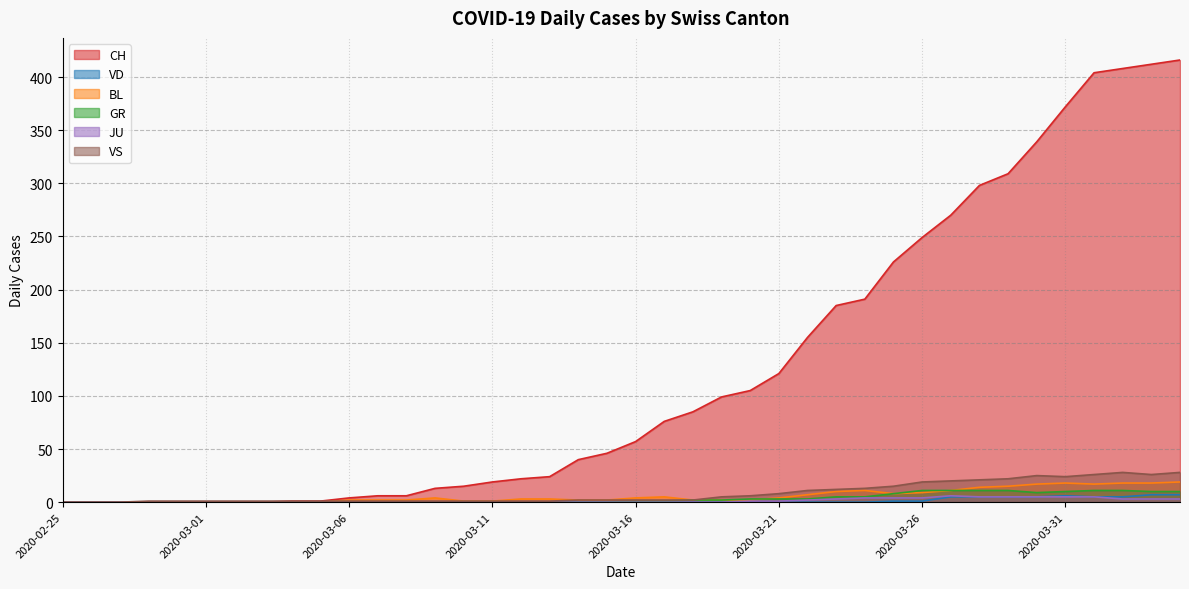

Between 2020-03-22 and 2020-03-26, which is larger?

2020-03-26